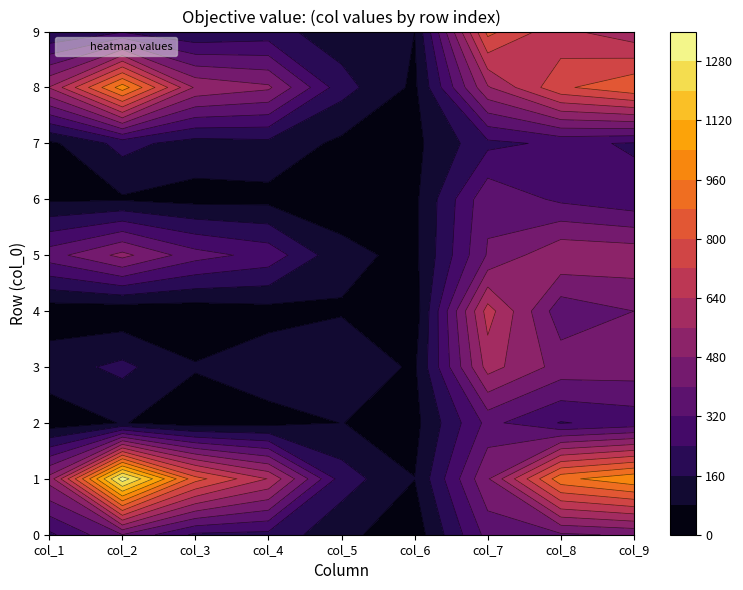

Which series has the largest range (max minus min)?

1